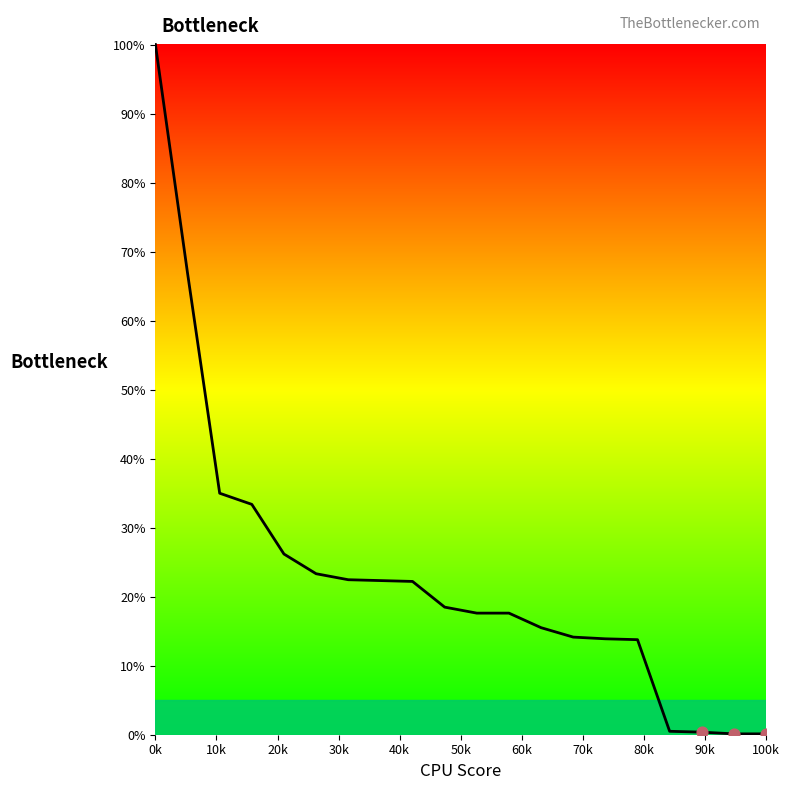

What is the maximum value shown in the chart?

100.0